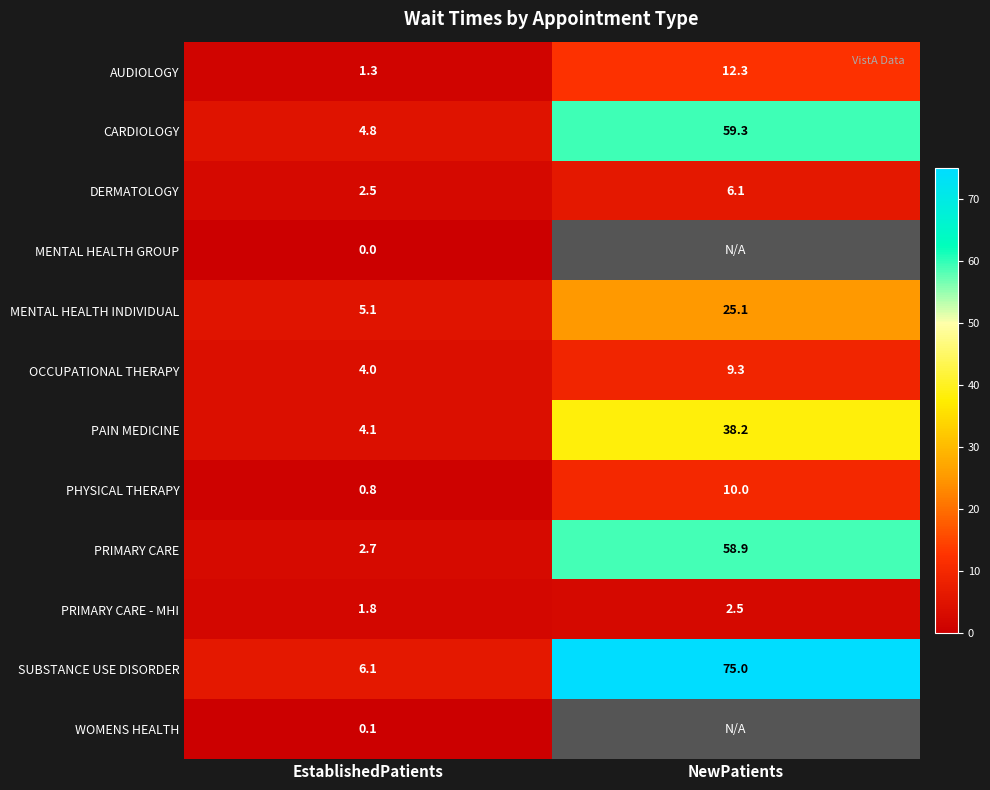

At how many categories does at least one series exceed 50?

1